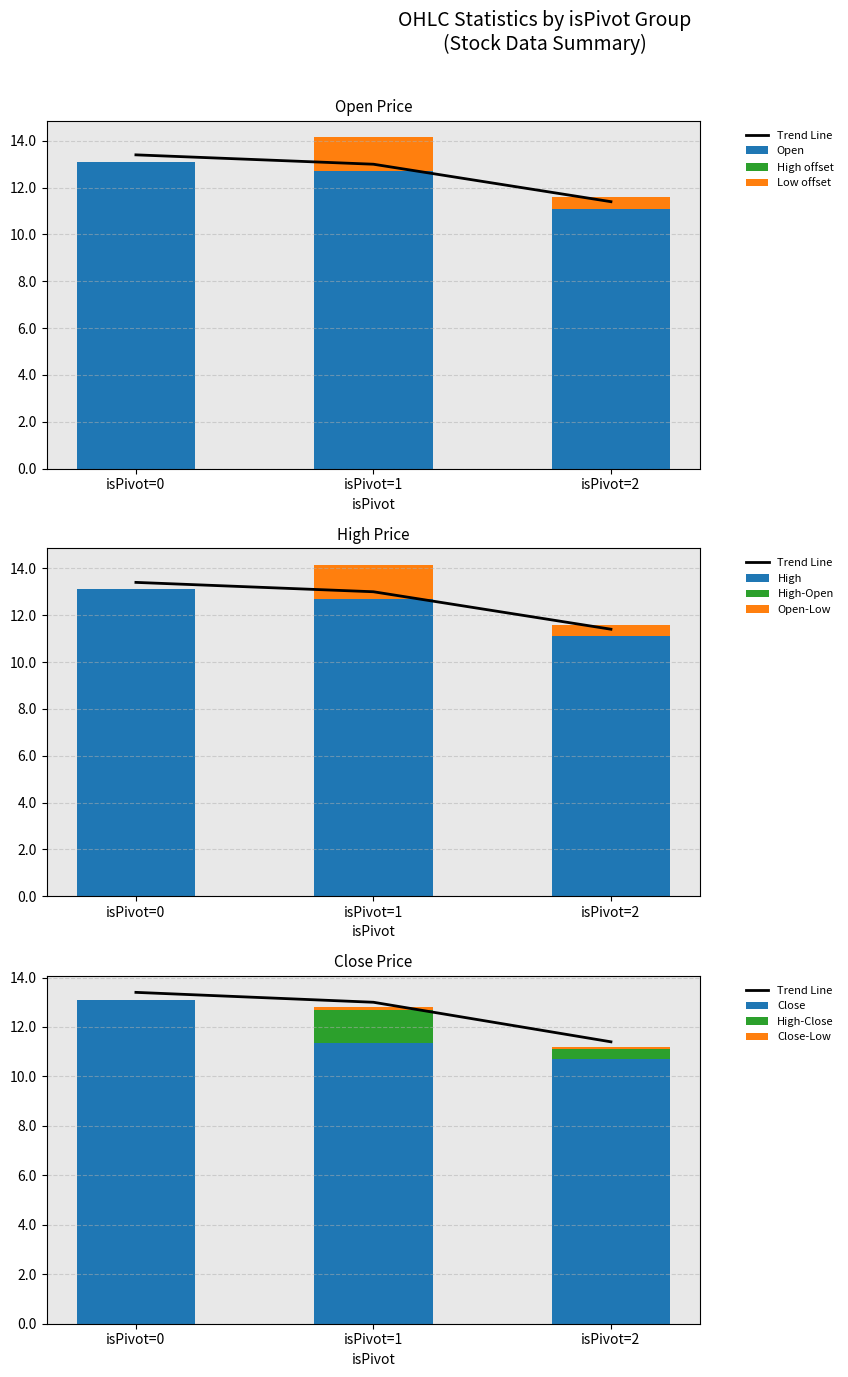

Which category has the highest value in the Open series?

isPivot=0